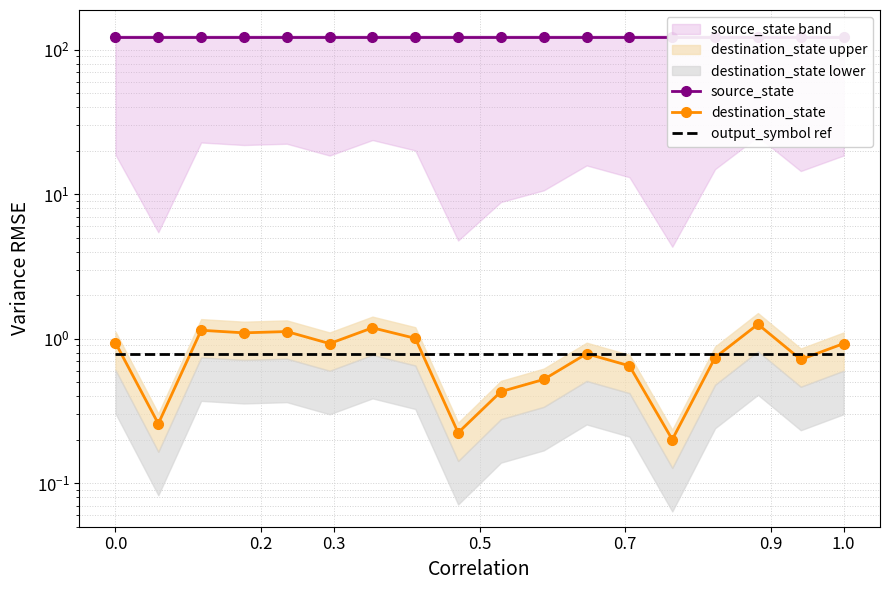

How many lines are shown in the chart?

3